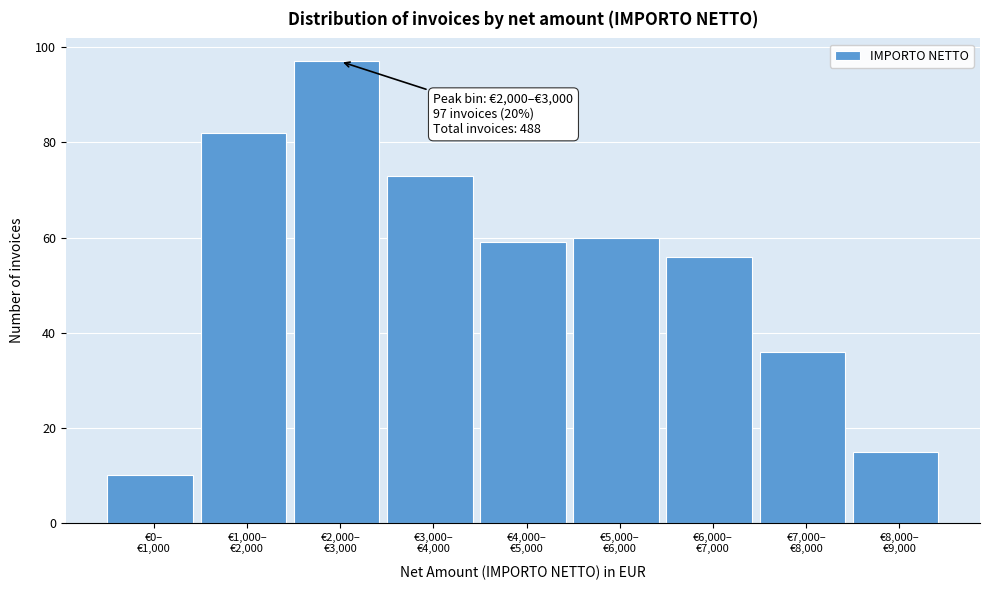

Reading left to right, transcribe all the data shown in this chart.

10	82	97	73	59	60	56	36	15